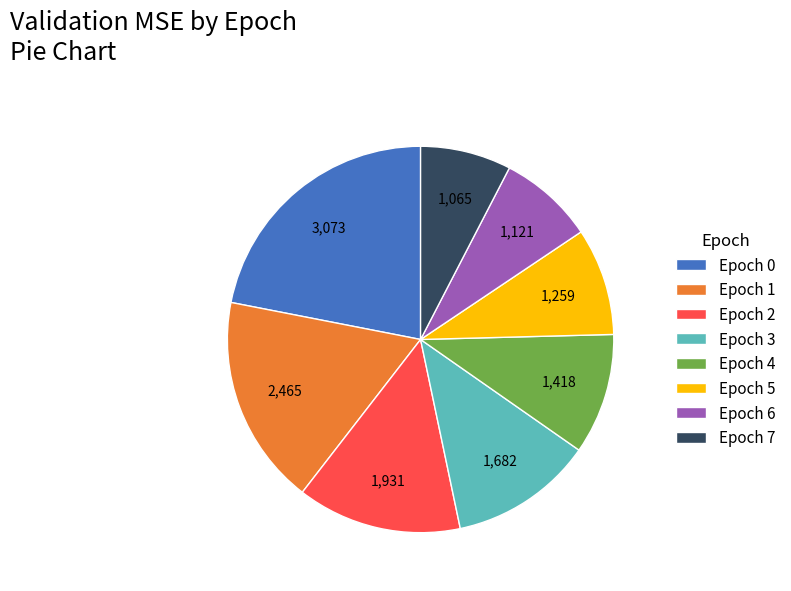

How many segments does this pie chart have?

8